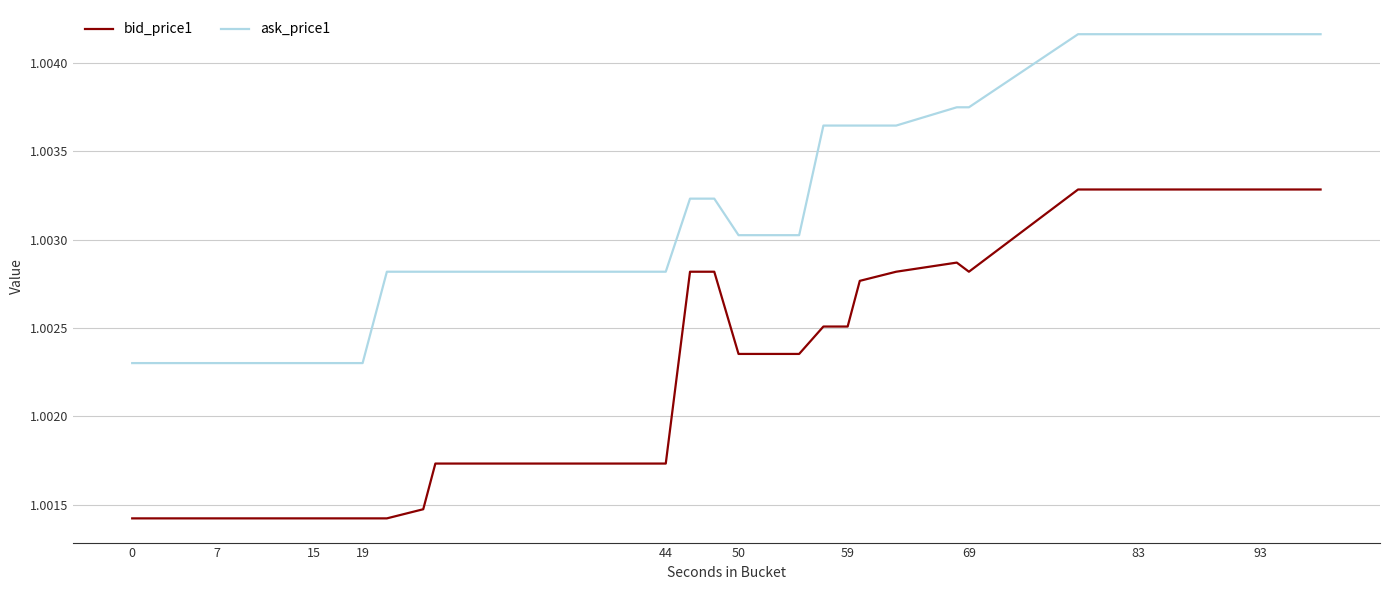

Which series has the largest total across all categories?

ask_price1